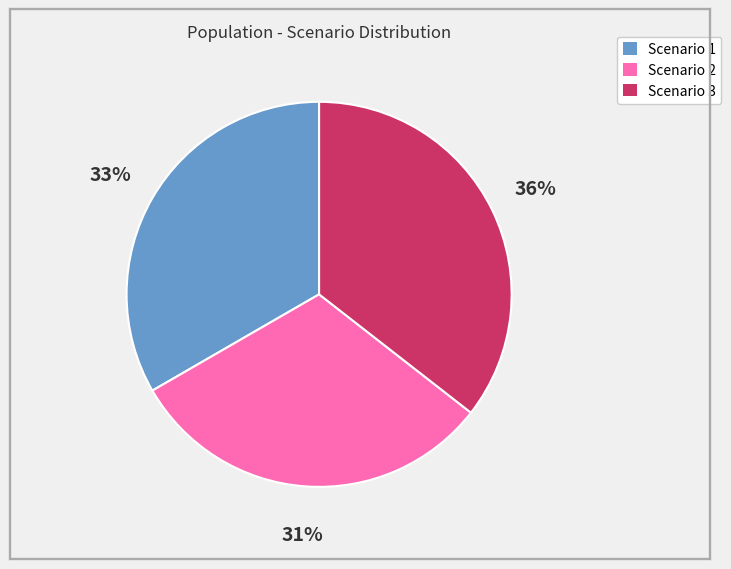

What percentage is the Scenario 2 slice, to the nearest percent?

31%